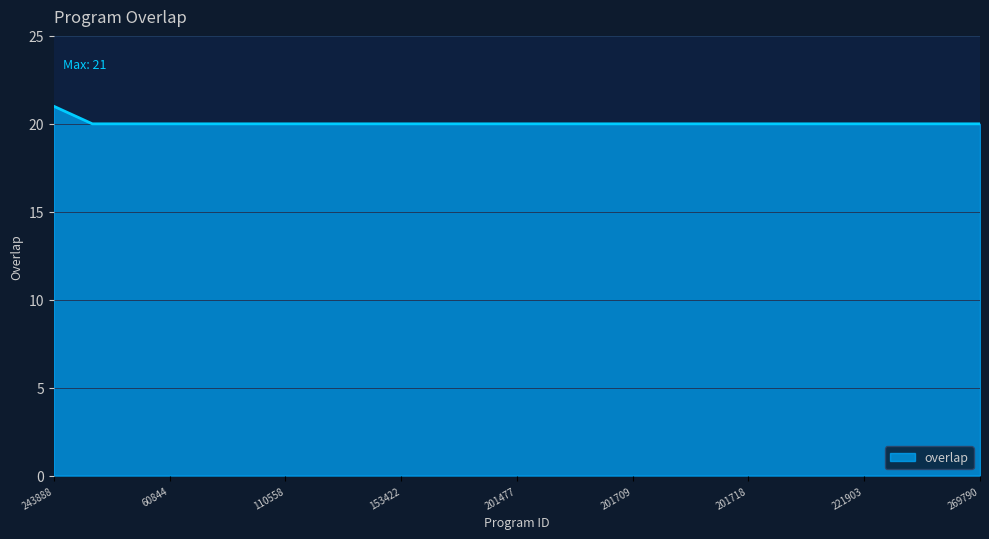

What is the greatest value displayed?

21